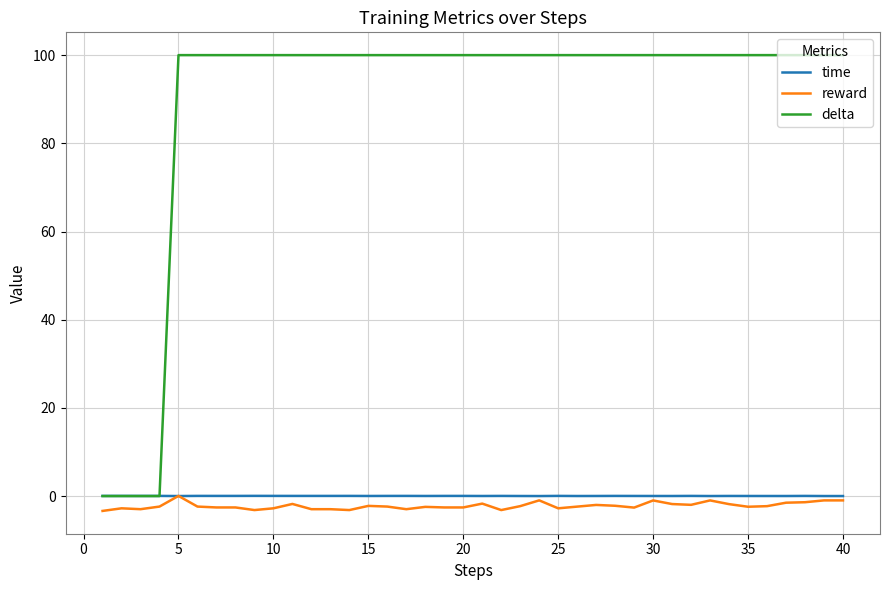

Which series has the largest total across all categories?

delta